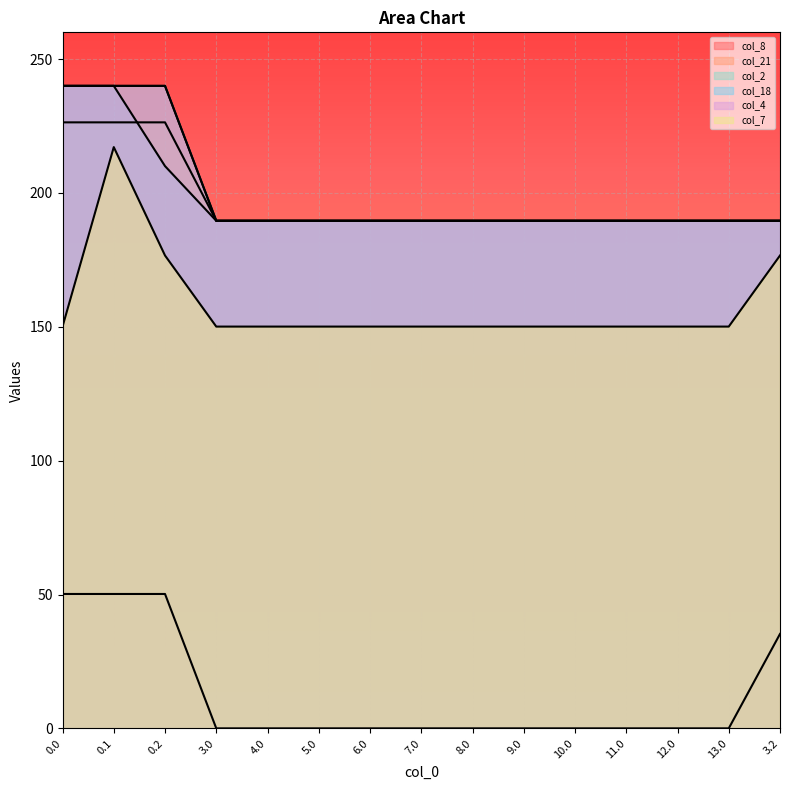

Where is col_21 nearest to the value 207?

3.0